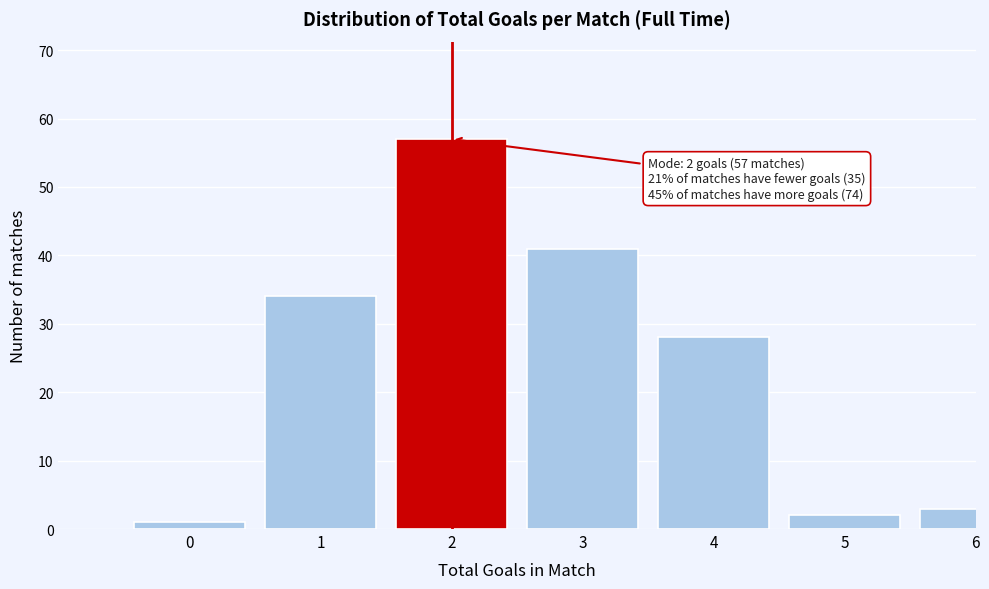

Reading right to left, list all the values displayed in this chart.

3	2	28	41	57	34	1